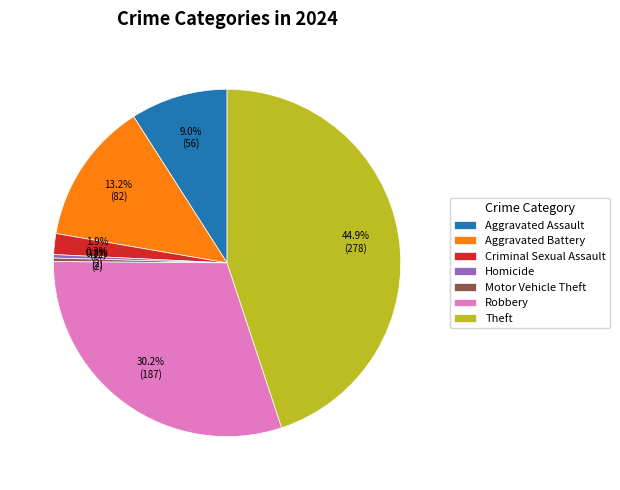

Which has a higher value, Aggravated Assault or Homicide?

Aggravated Assault